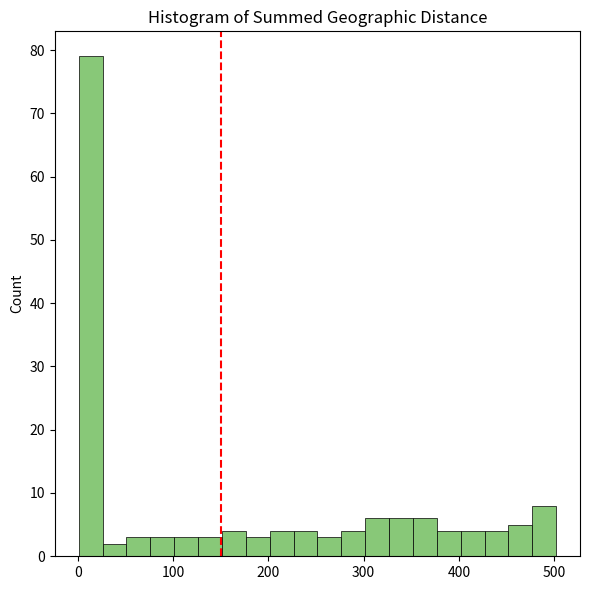

Read against the x-axis, roughly where is the centre of the tallest bar?

10